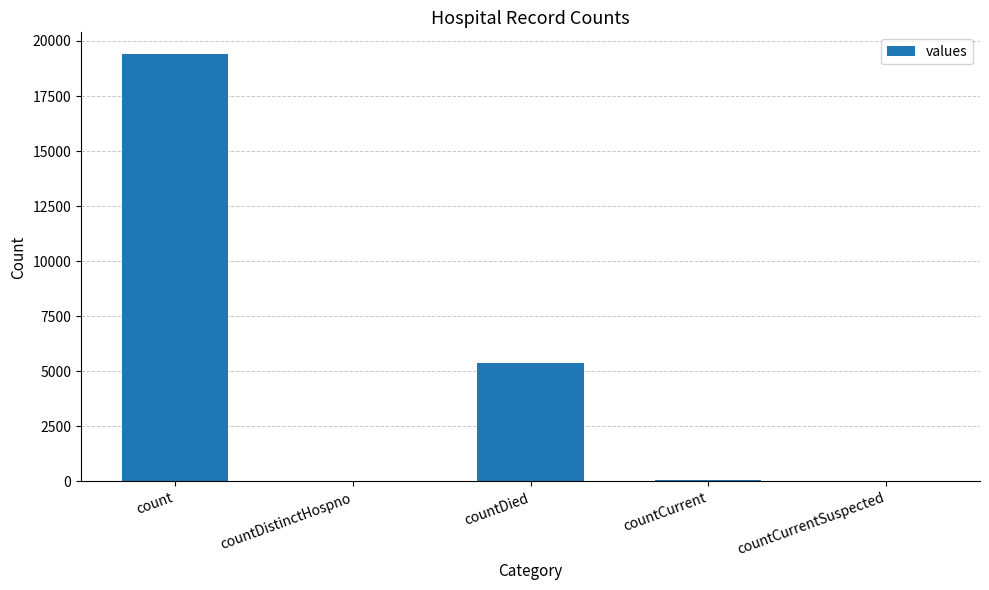

Are the bars horizontal?

No